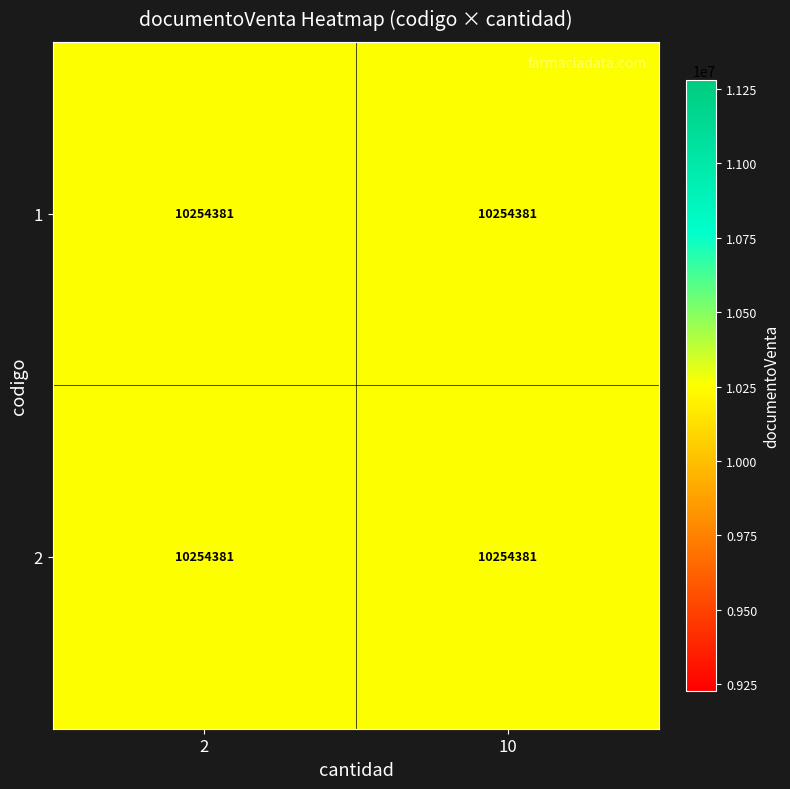

List the labels in order of 1 value, smallest first.

2, 10